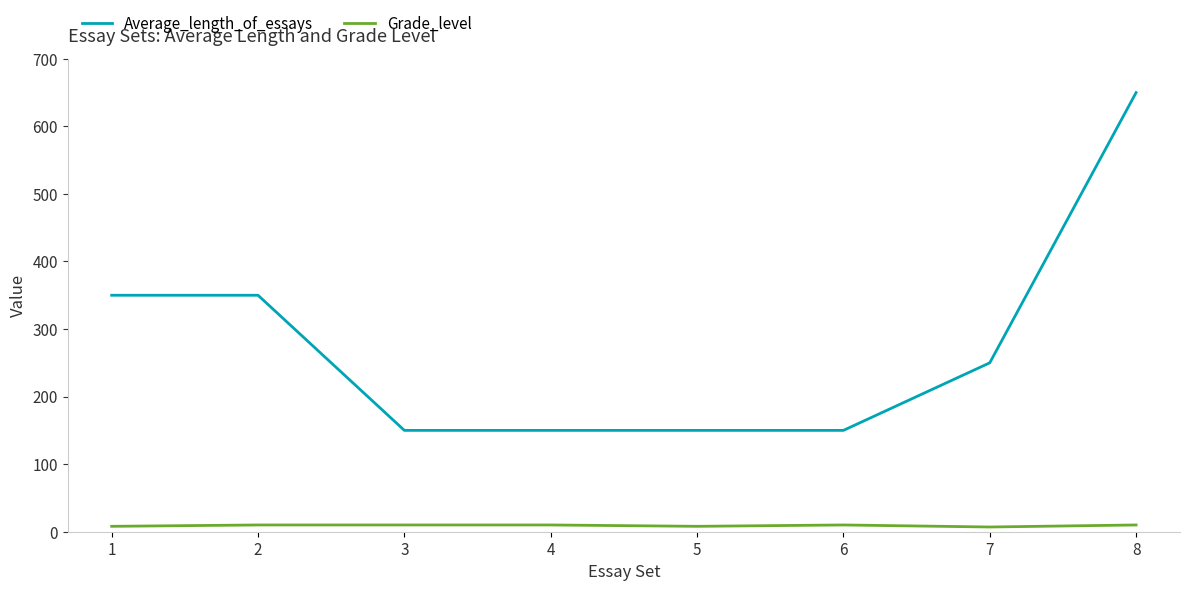

Is the value of Average_length_of_essays at 3 greater than the value of Grade_level at 3?

Yes